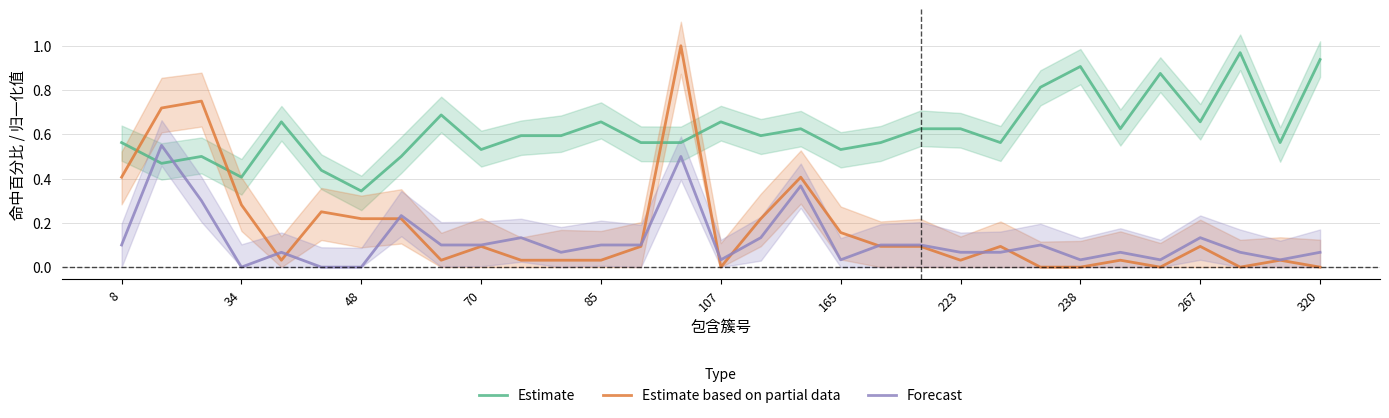

How many positive values does the Estimate based on partial data series have?

25